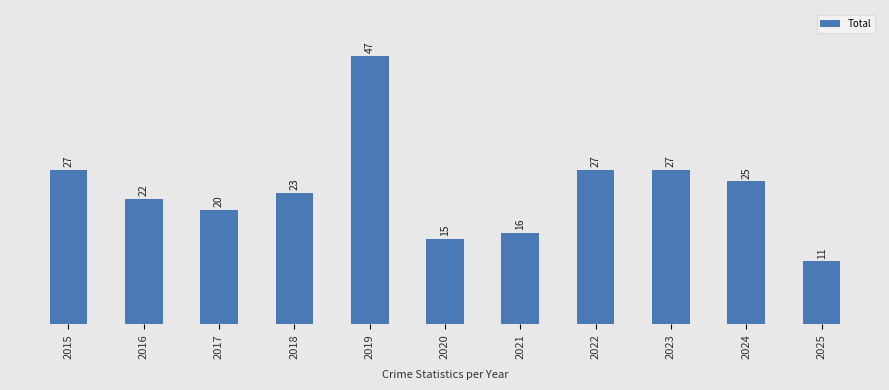

How many distinct data groups are displayed?

1